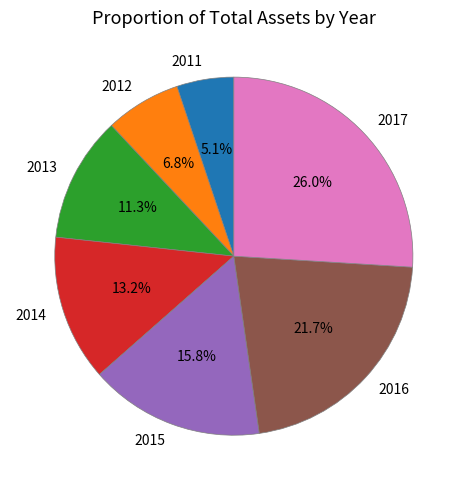

What is the ratio of the value at 2014 to the value at 2017?

0.5